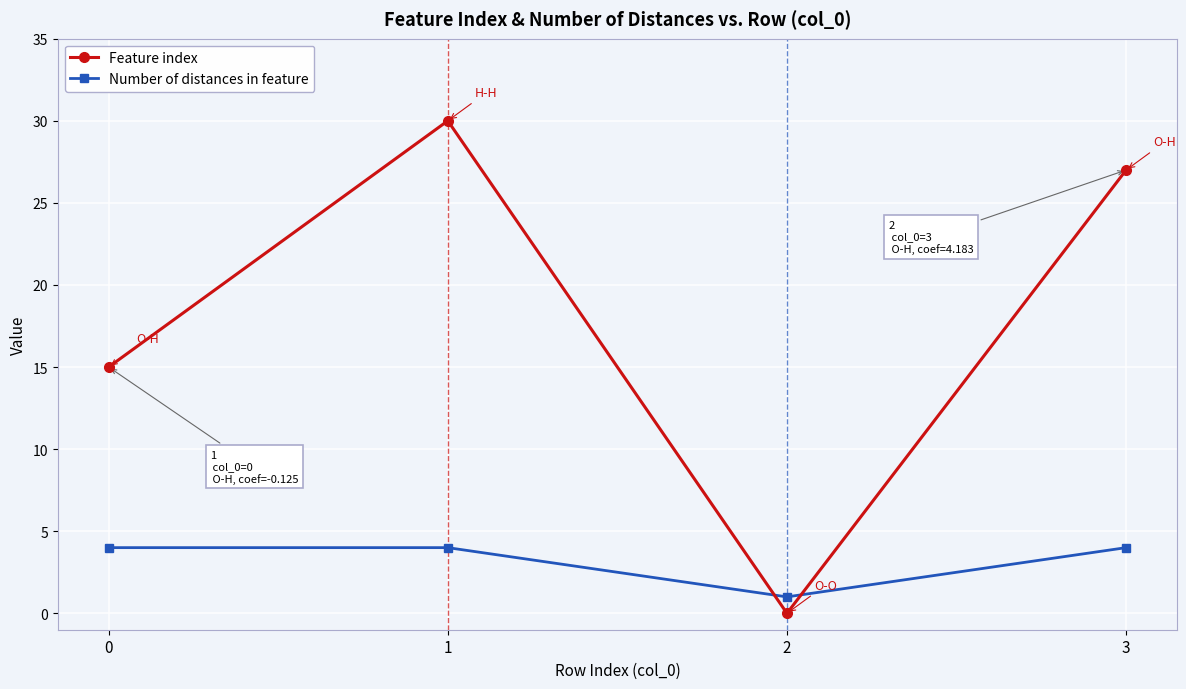

What is the sum of all Feature index values?

72